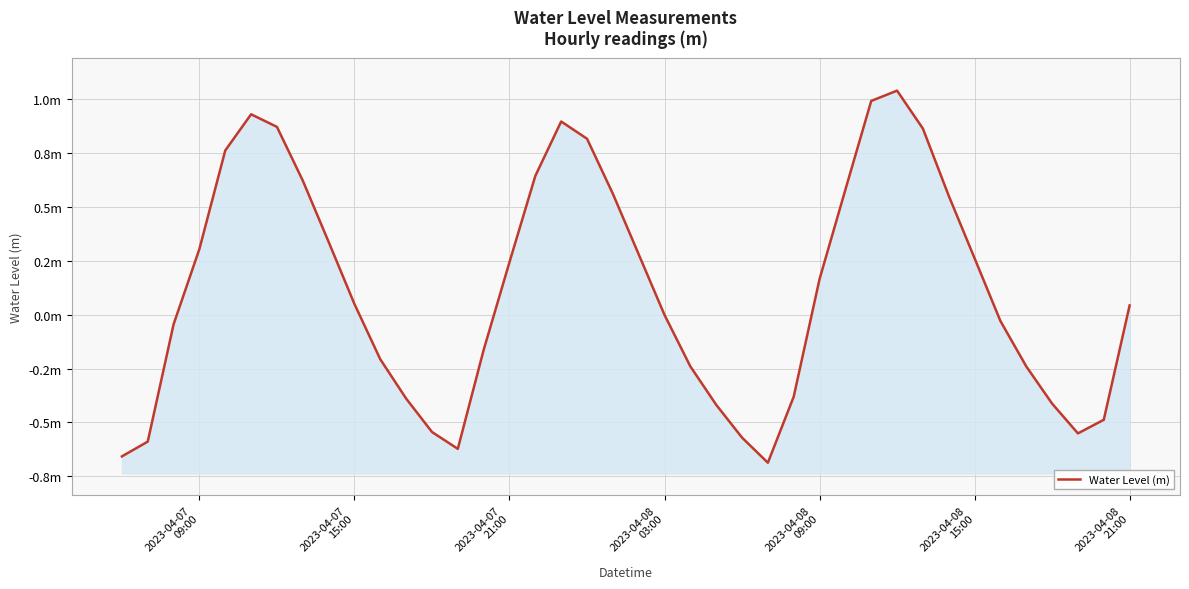

Count the number of data series in this chart.

1